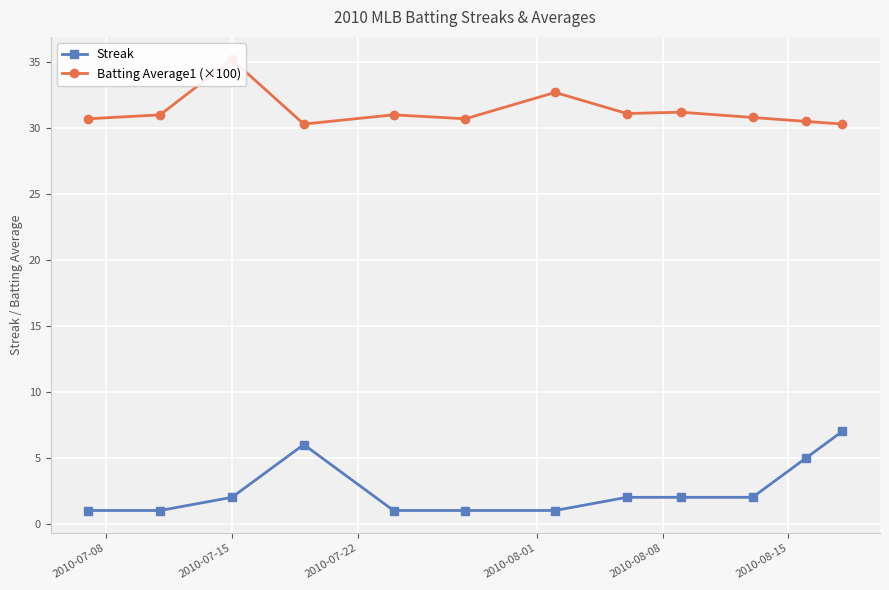

What are all the series names shown in the legend?

Streak, Batting Average1 (×100)